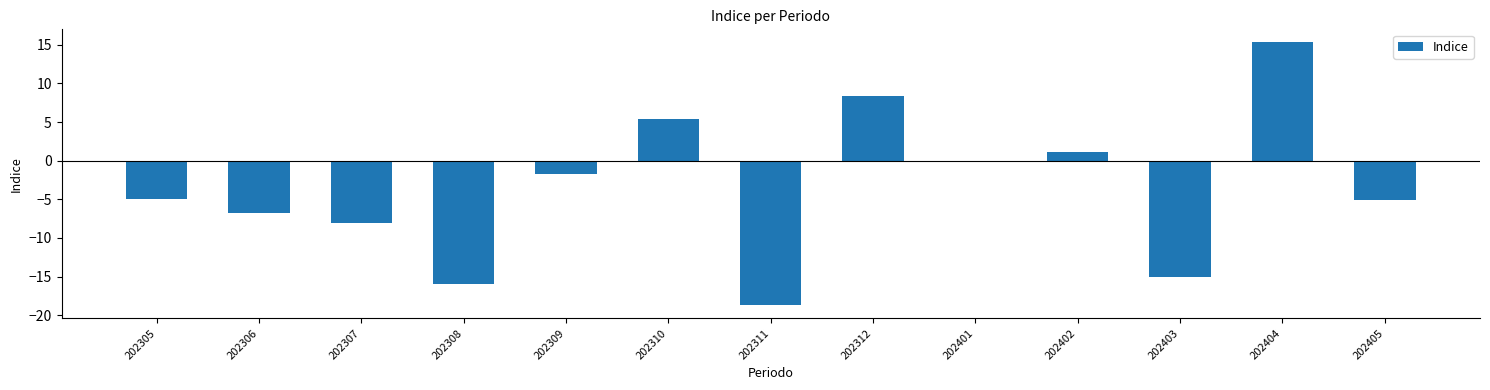

Count the number of categories in the chart.

13